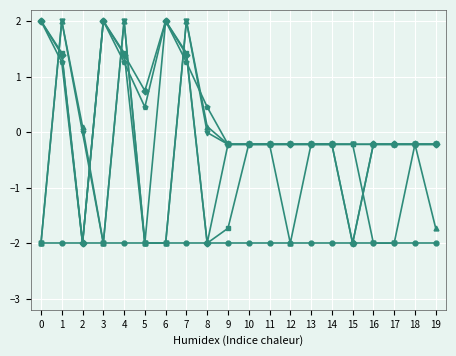

What is the difference between the highest and lowest values at 14?

1.8